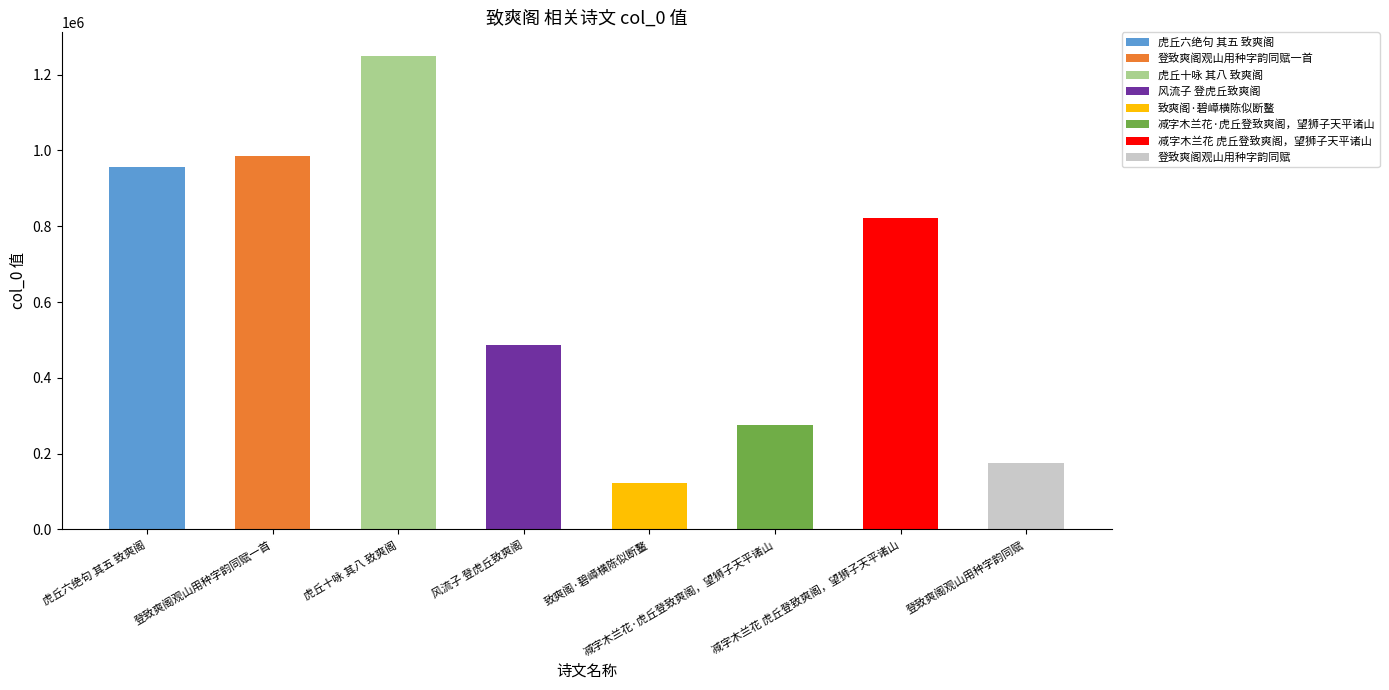

What is the minimum value shown in the chart?

122937